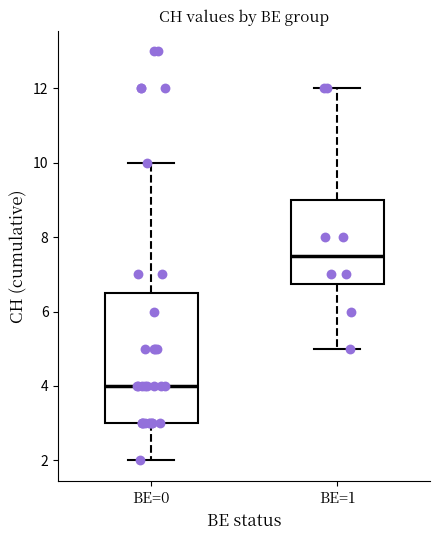

Where does the lower whisker of the box for BE=0 end on the y-axis? The values are not printed on the chart, so give them approximately, as read against the axis.

2.0